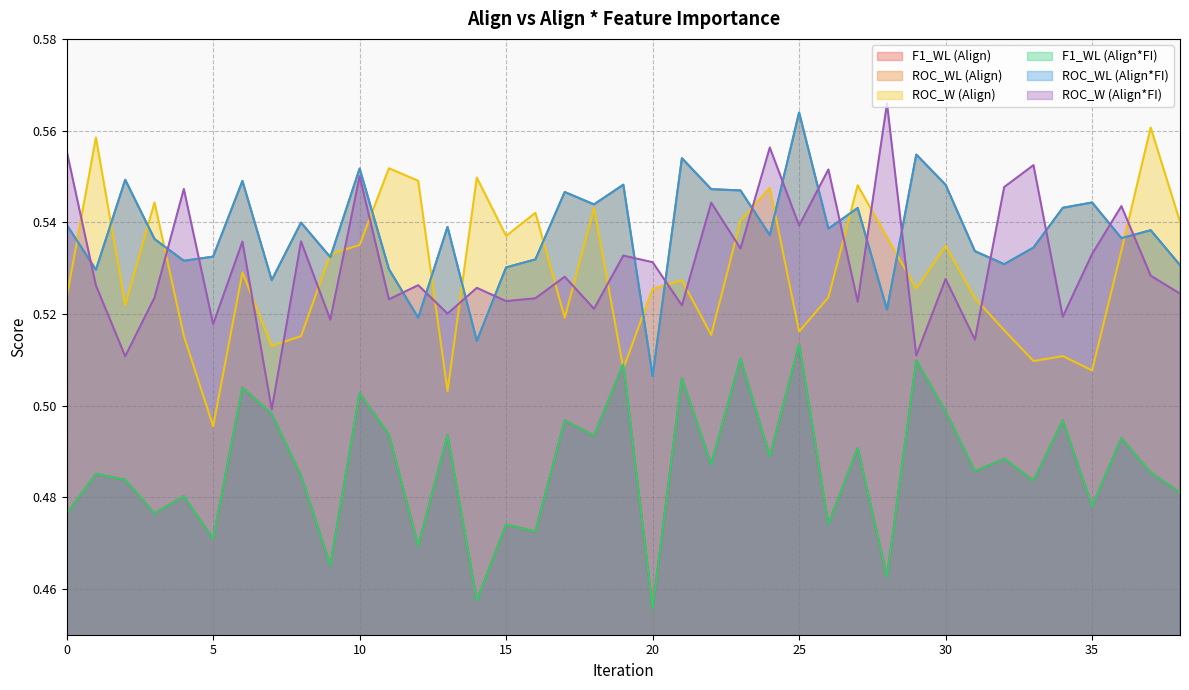

Where is the first local minimum for ROC_WL?

1